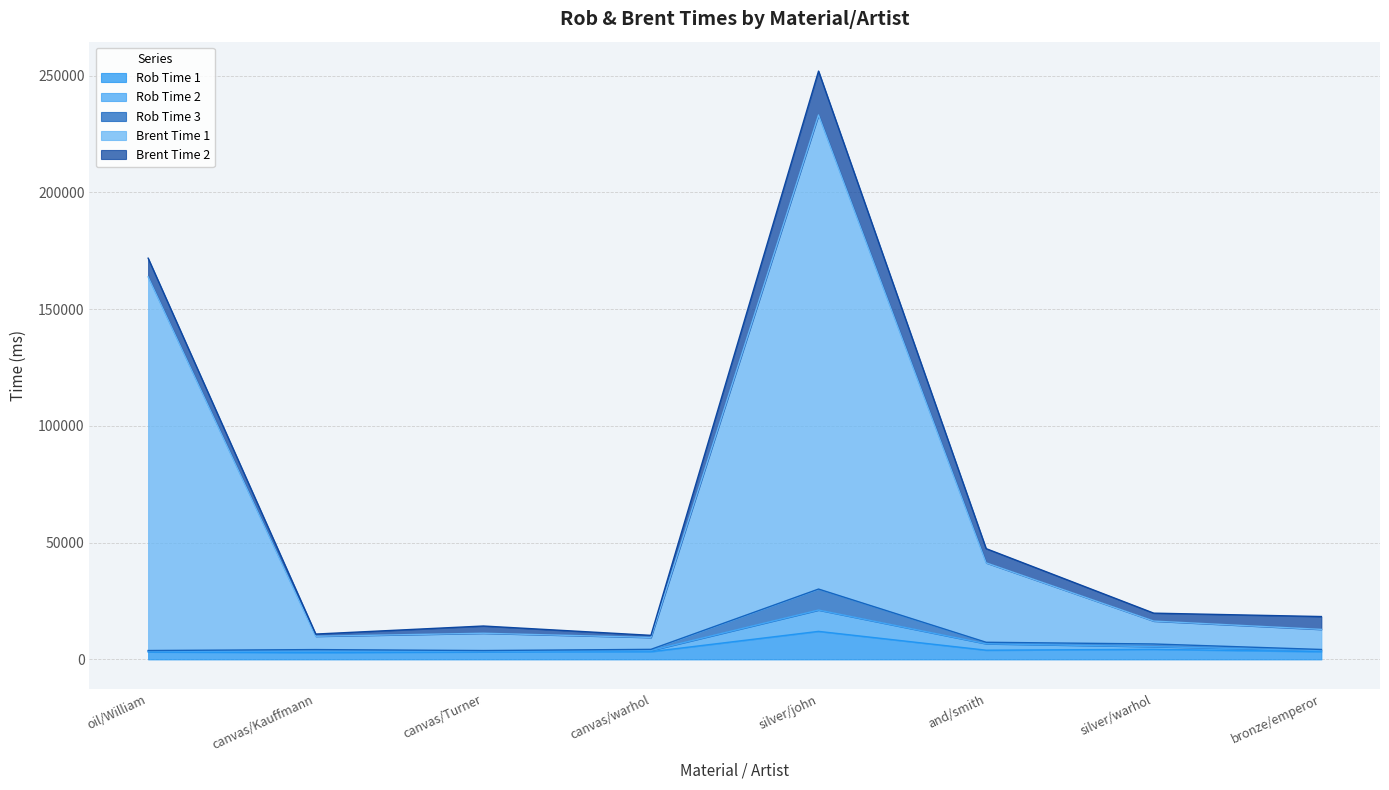

True or false: Rob Time 3 and Brent Time 1 cross at least once.

False